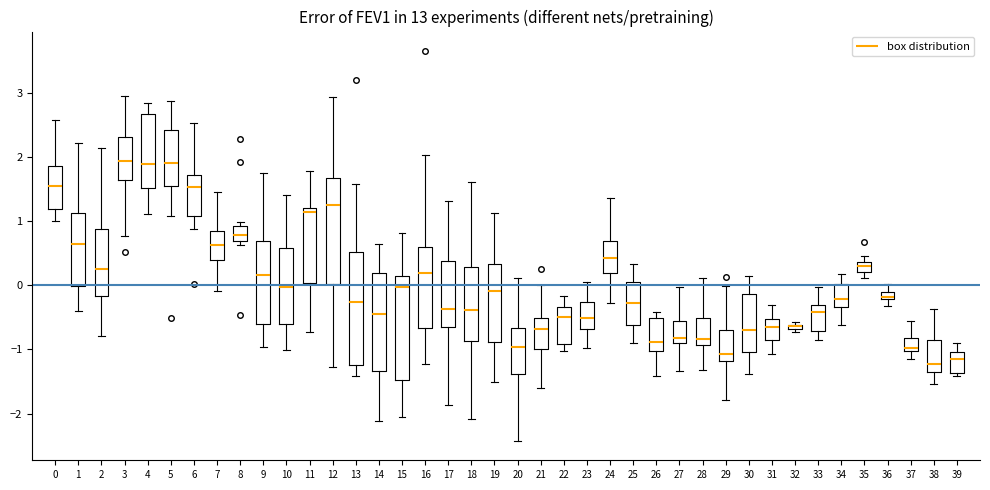

Where does the lower whisker of the box at x = 25 end on the y-axis? The values are not printed on the chart, so give them approximately, as read against the axis.

-0.9